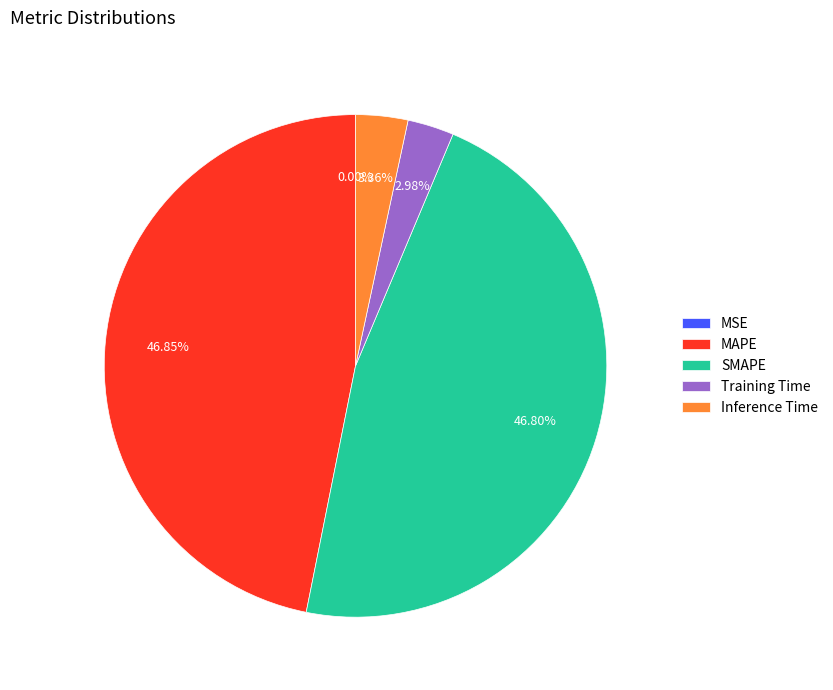

Is Inference Time the majority of the pie?

No